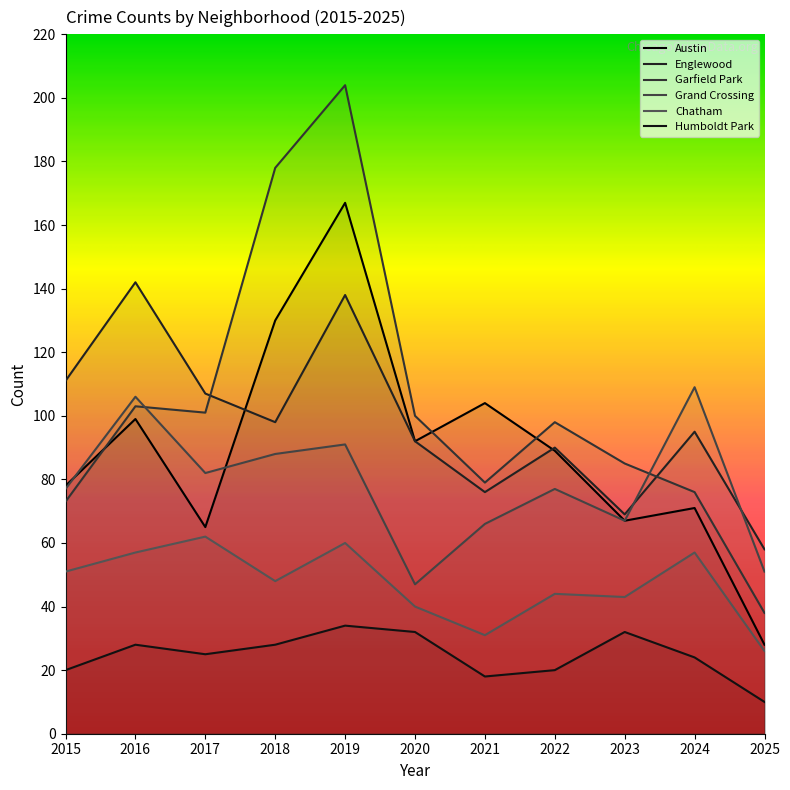

True or false: Englewood and Chatham intersect in this chart.

False